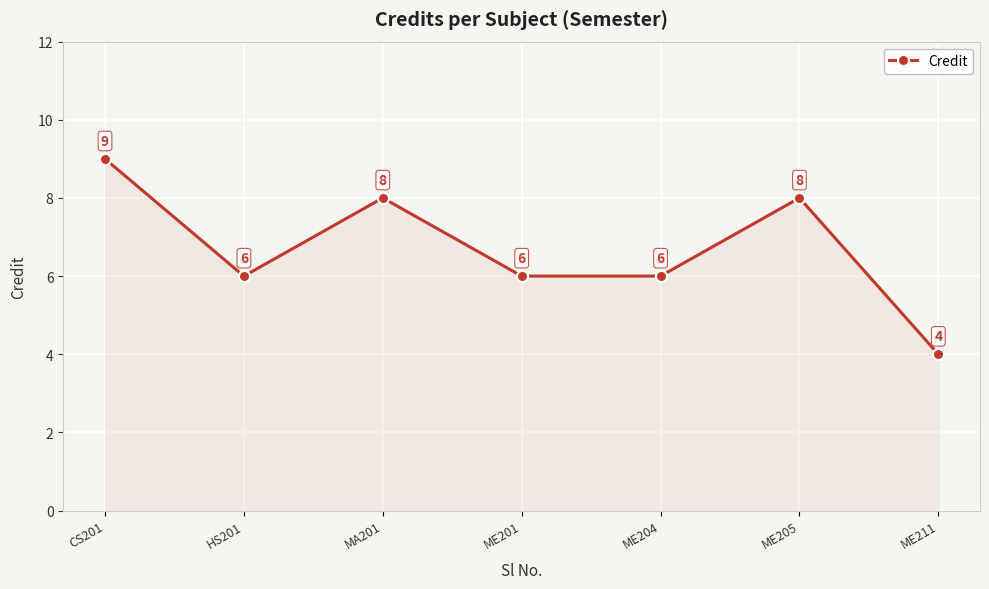

The value at ME211 is 4. True or false?

True